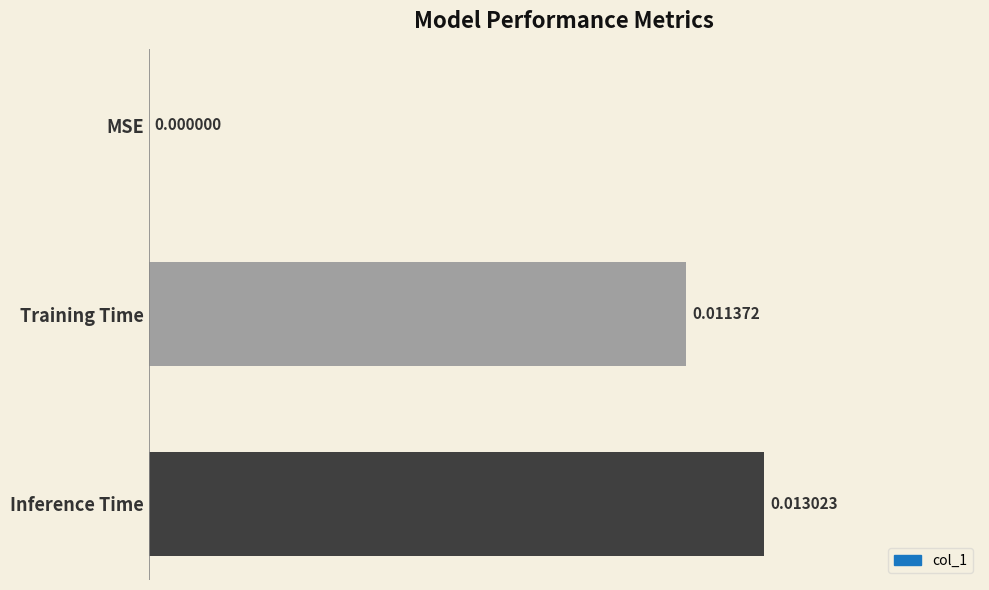

Which label corresponds to the largest value in the chart?

Inference Time